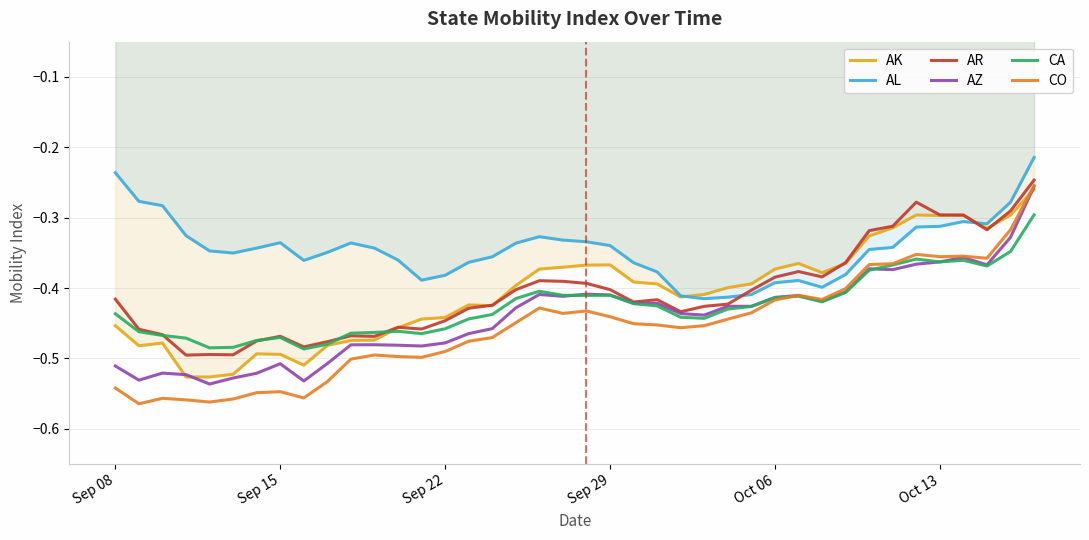

True or false: CA and AL intersect in this chart.

False